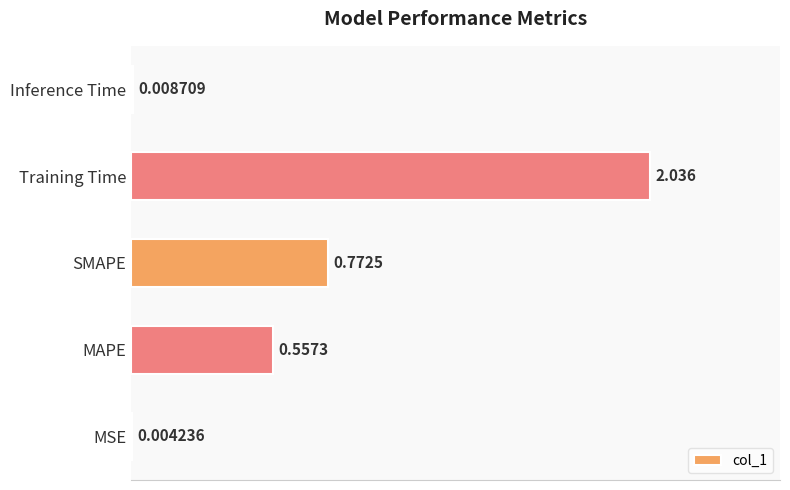

Where is the data nearest to the value 1?

SMAPE